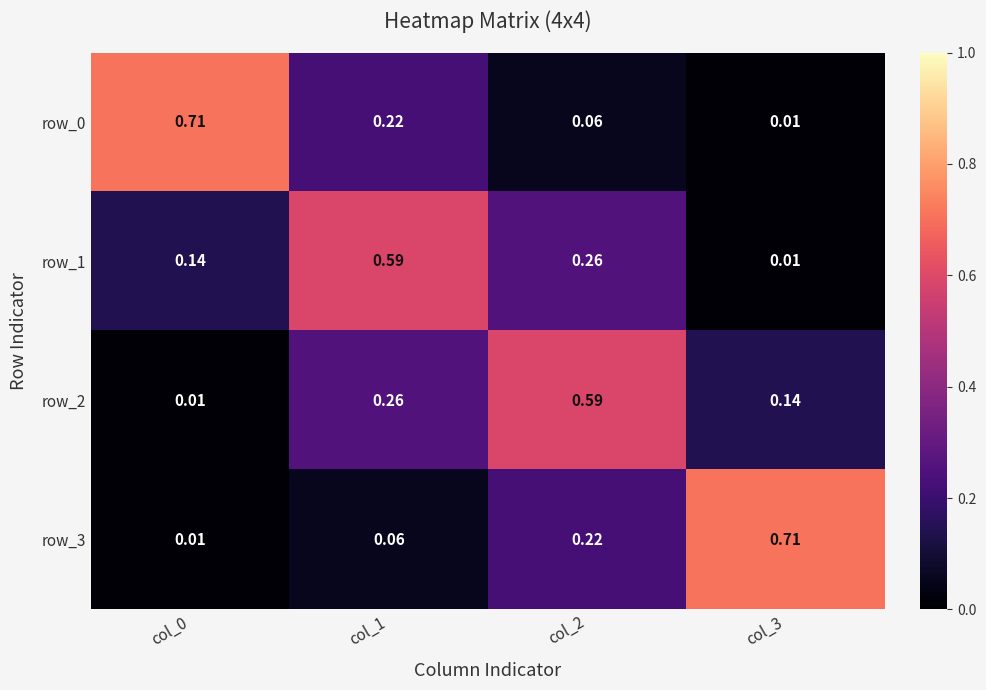

True or false: row_0 has a value of 1.0 at col_0.

False